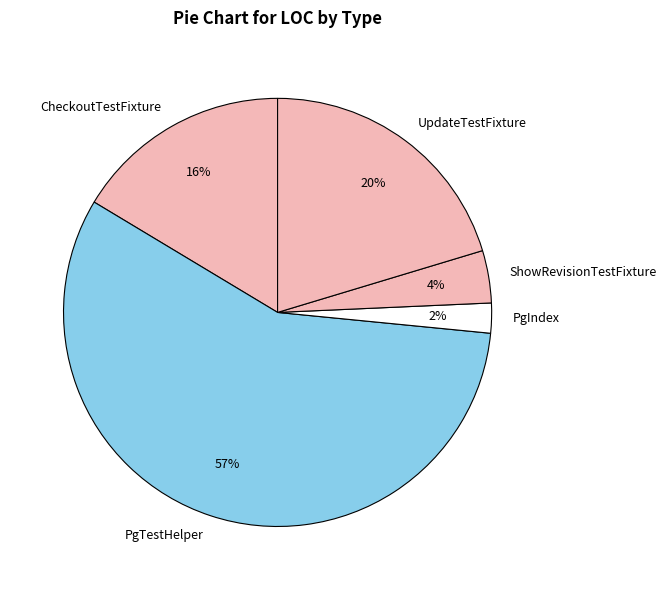

Does PgTestHelper account for over 50% of the chart?

Yes